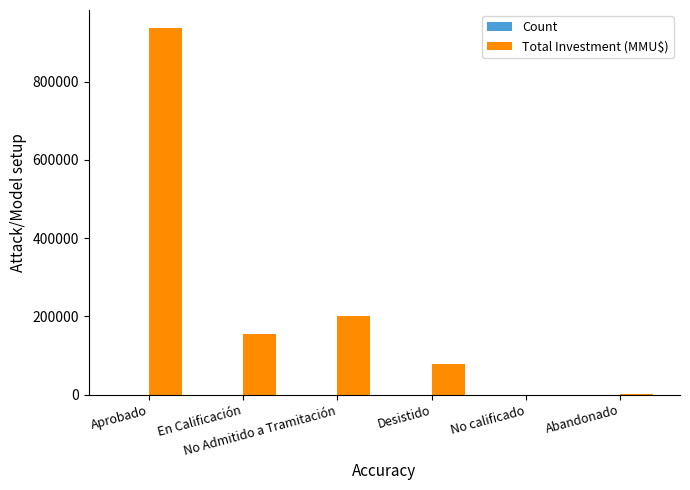

Which series has the largest total across all categories?

Total Investment (MMU$)